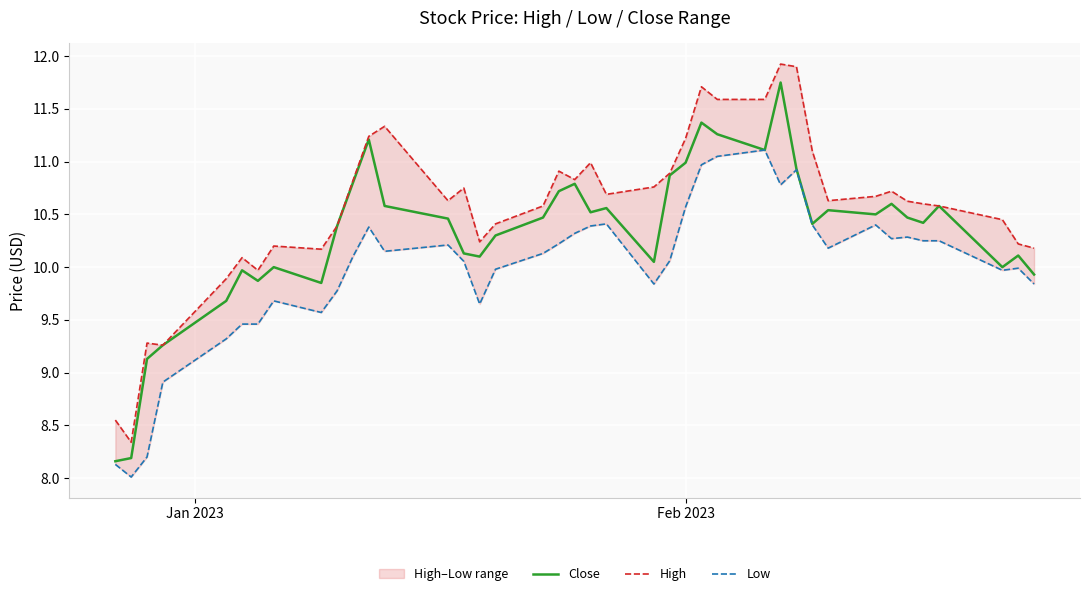

How many lines are shown in the chart?

3